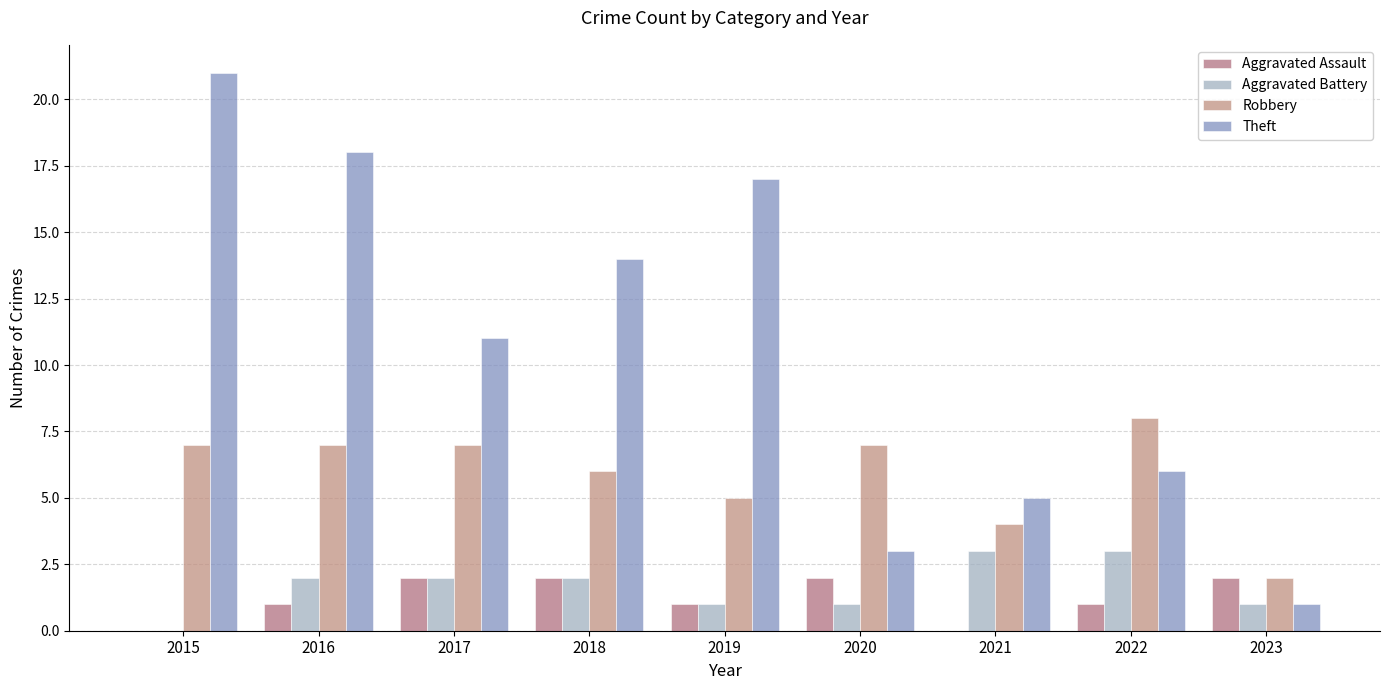

True or false: Aggravated Battery has a value of 2 at 2018.

True